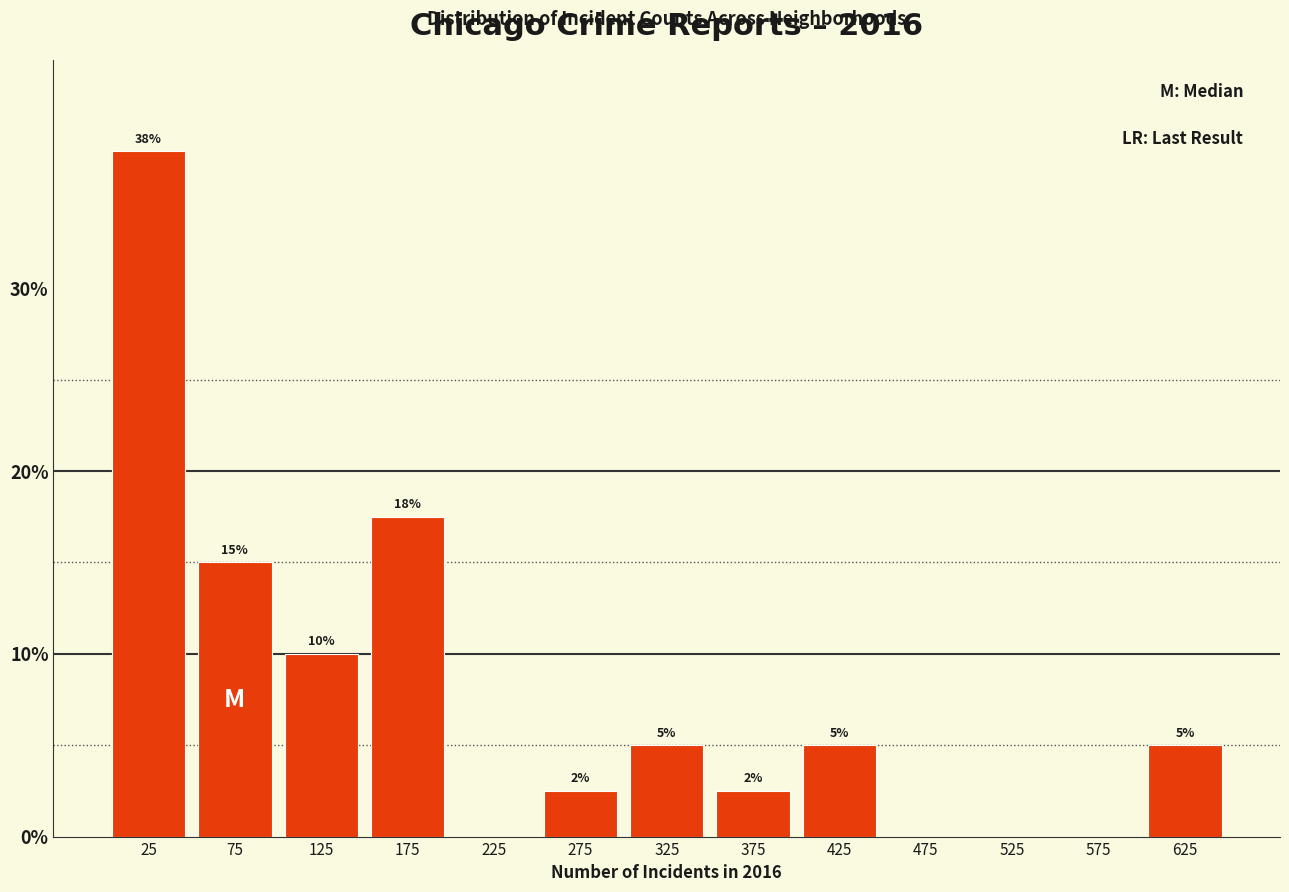

Which range on the x-axis has the tallest bar?

0 to 50